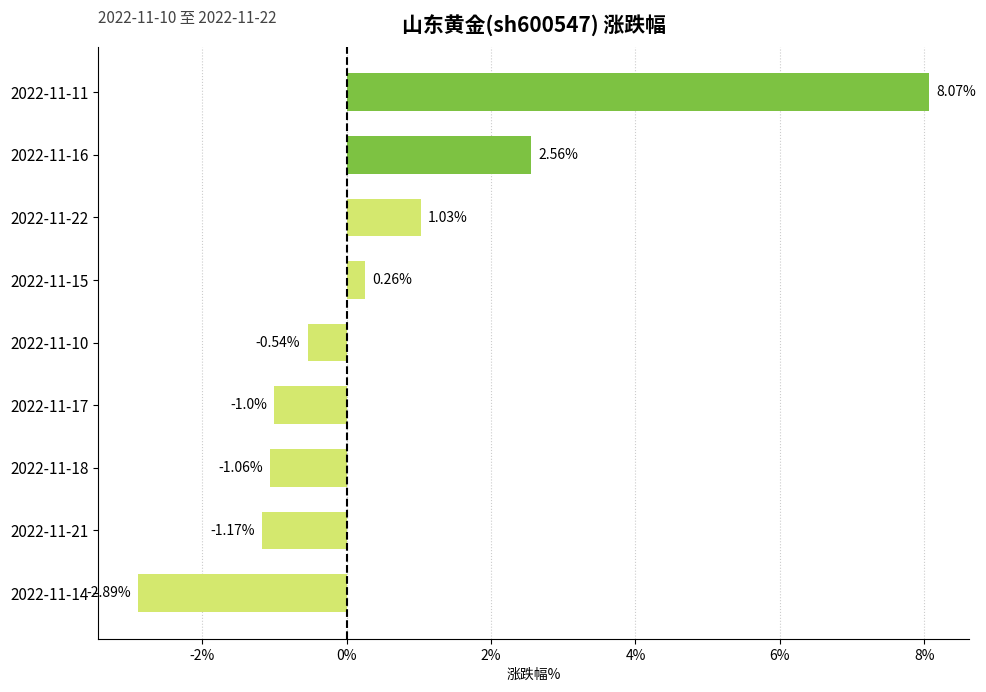

Which has a higher value, 2022-11-16 or 2022-11-15?

2022-11-16